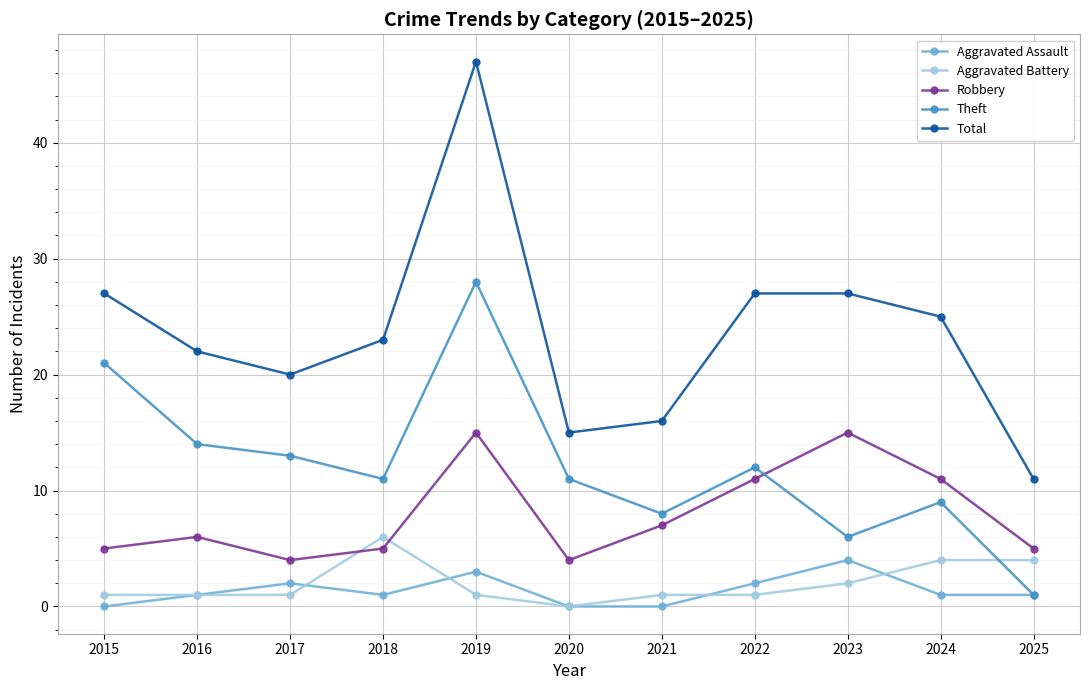

What is the average value of the Aggravated Assault series?

1